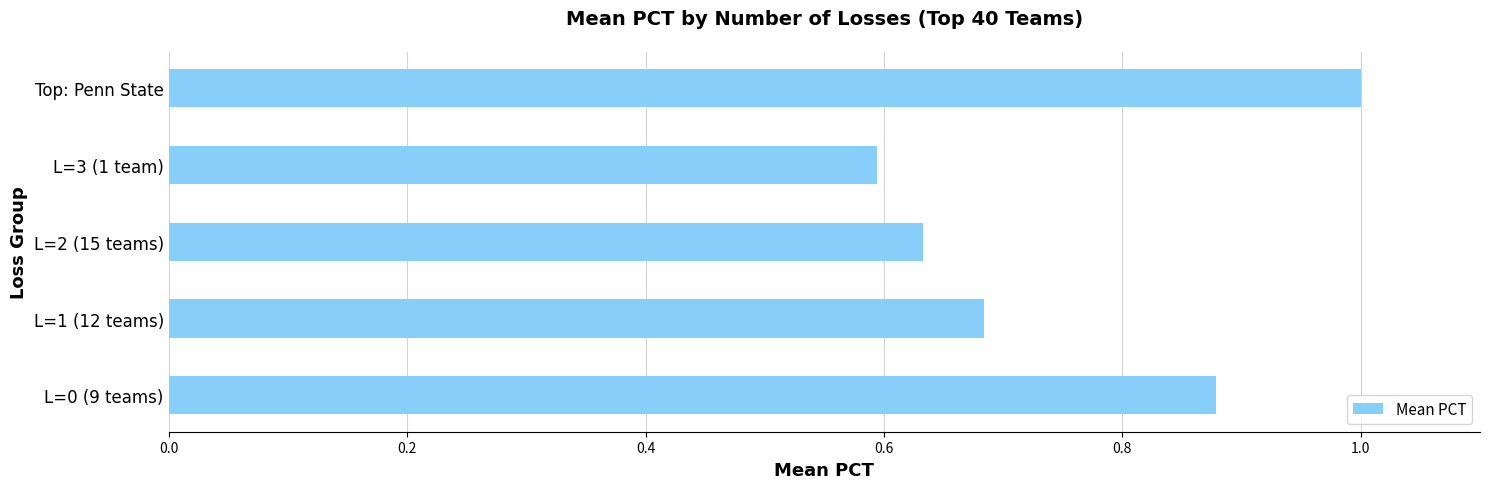

At which label is the value closest to 0?

L=3 (1 team)